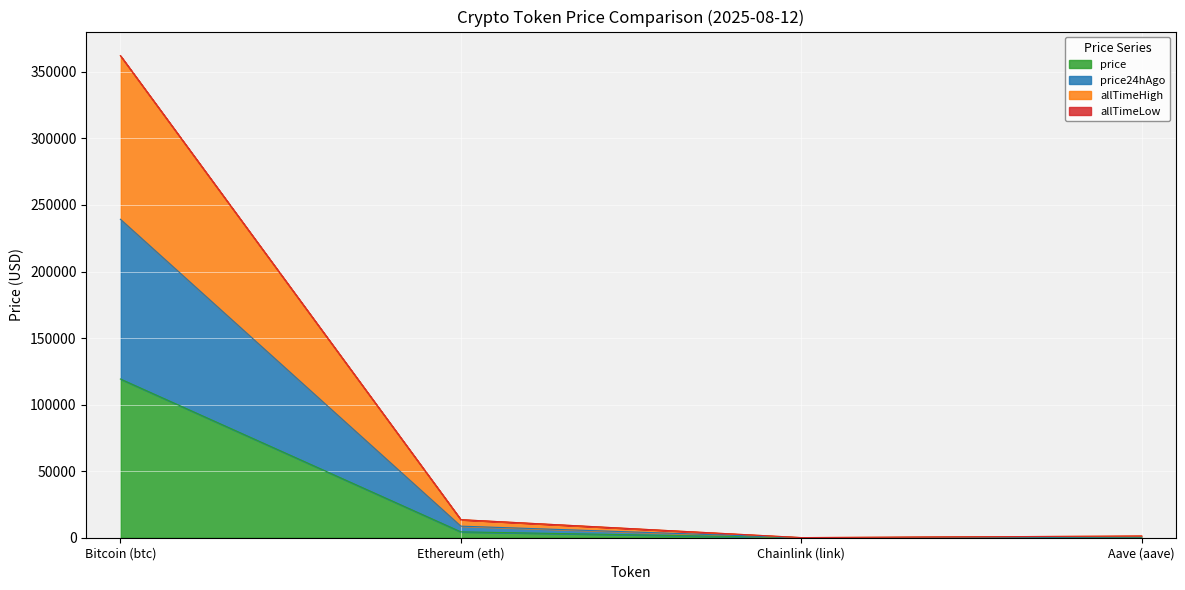

Read the allTimeHigh value at Chainlink (link).

97.3